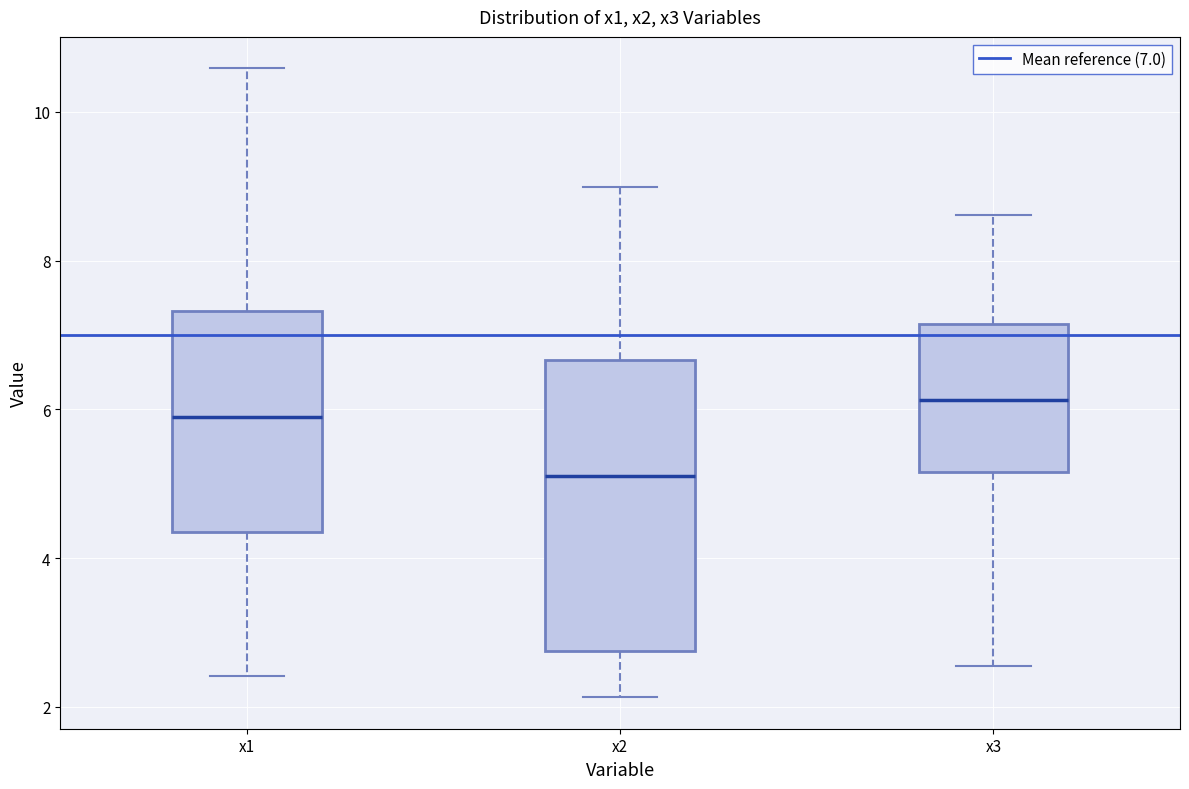

Reading left to right, transcribe this box plot: for each box, give where its median line is, the range the box spans, and where its two whiskers end, as read against the y-axis. The values are not printed on the chart, so give them approximately, as read against the axis.

x1: median 5.8, box 4.4 to 7.4, whiskers 2.4 to 10.6
x2: median 5.2, box 2.8 to 6.6, whiskers 2.2 to 9.0
x3: median 6.2, box 5.2 to 7.2, whiskers 2.6 to 8.6